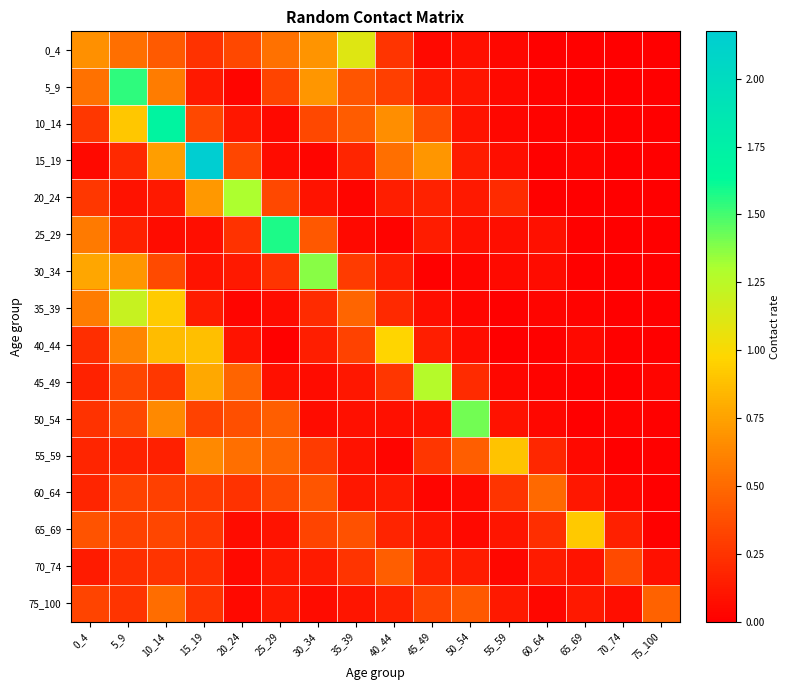

Between 30_34 and 50_54, which is larger?

30_34